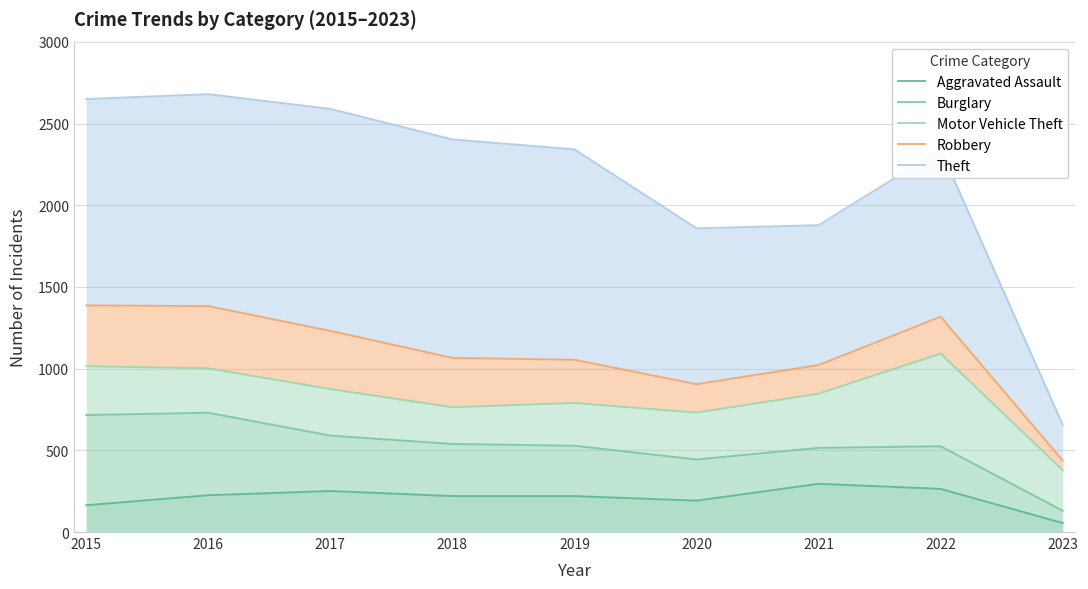

What is the sum of all Theft values?

19399